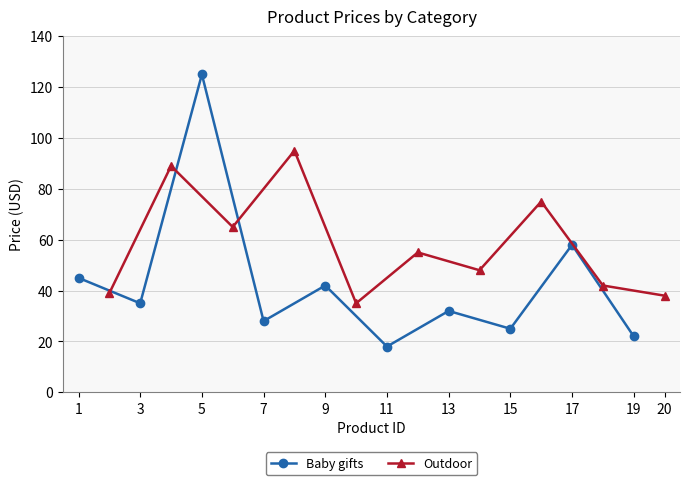

What are all the series names shown in the legend?

Baby gifts, Outdoor